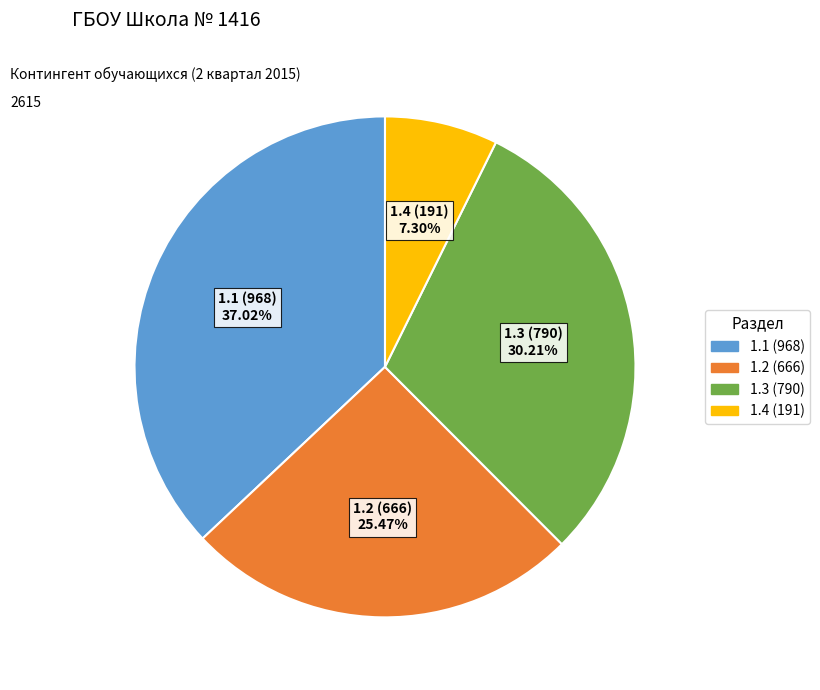

Is the sum of 1.4 (191) and 1.2 (666) greater than half?

No